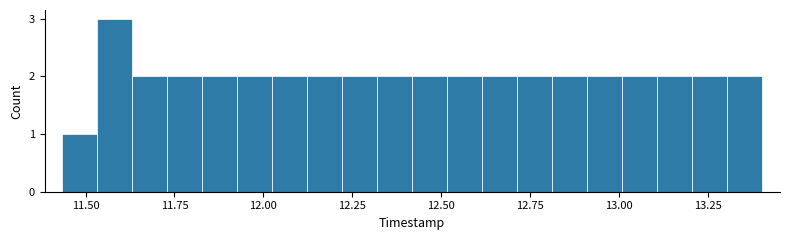

Read against the x-axis, roughly where is the centre of the tallest bar?

11.60